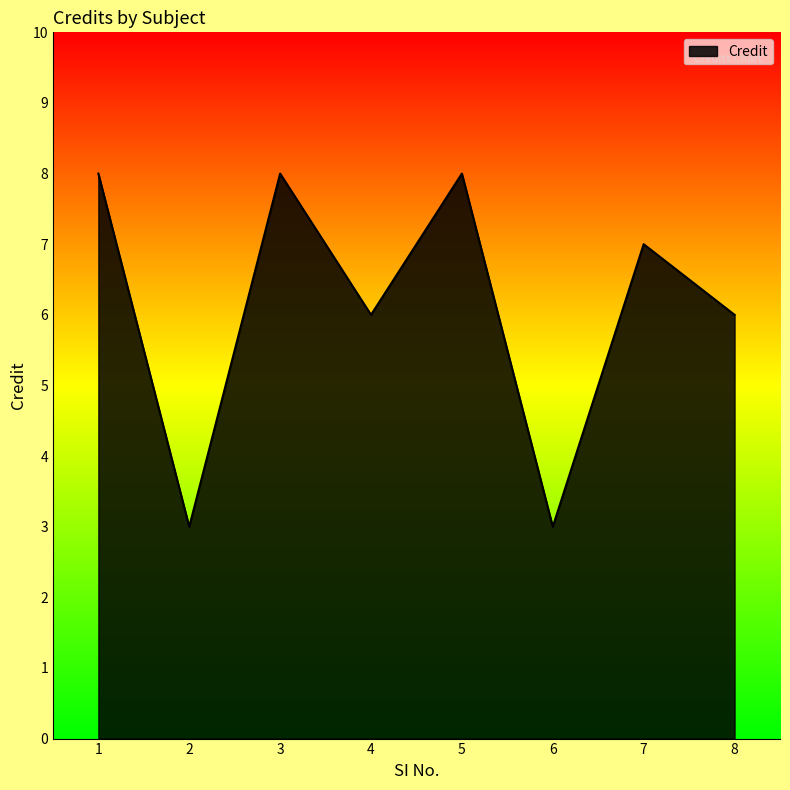

How many lines are shown in the chart?

1